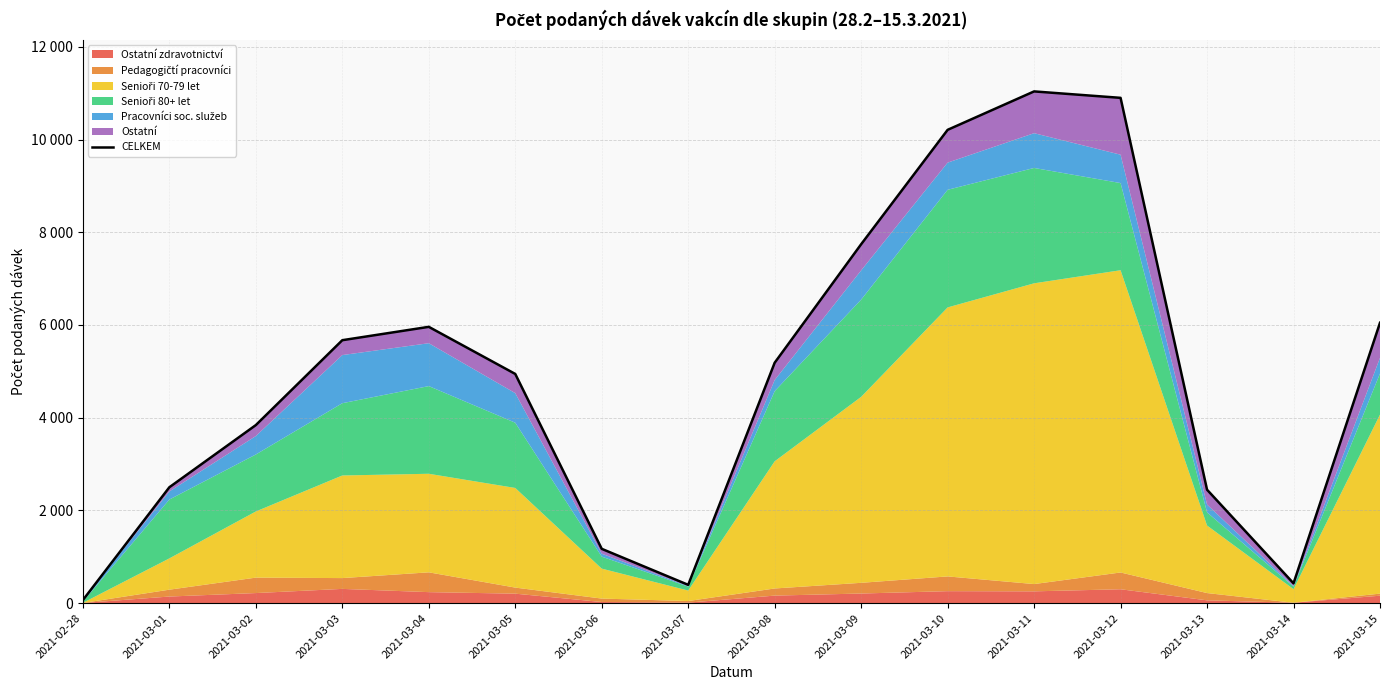

What is the difference between the maximum and second lowest values?

10643